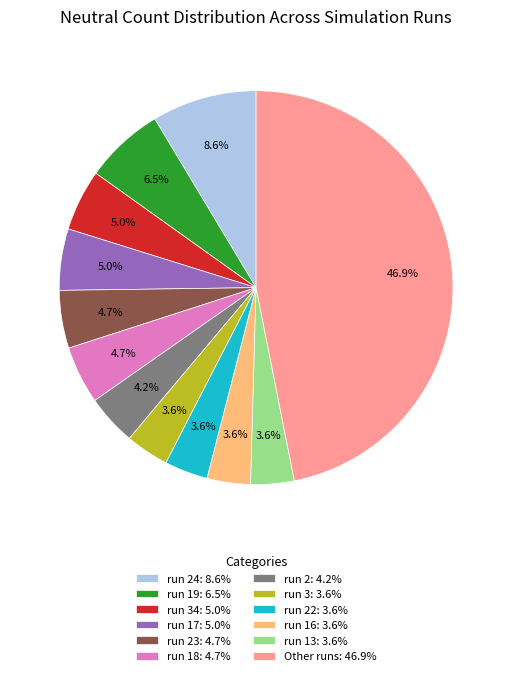

Is run 18: 4.7% the majority of the pie?

No